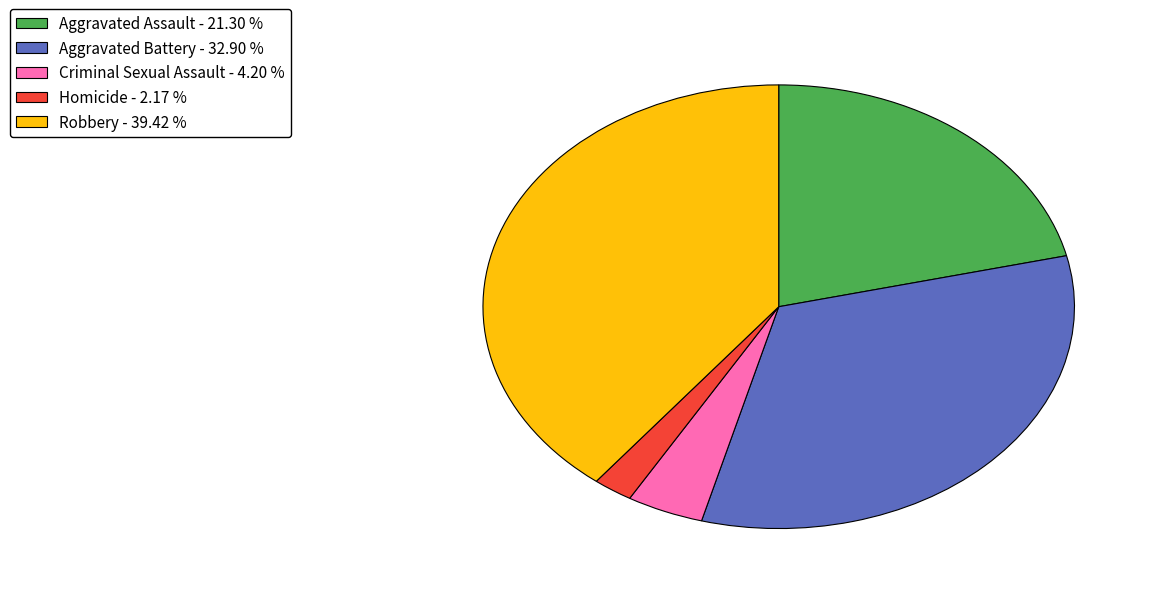

Is the sum of Homicide - 2.17 % and Aggravated Battery - 32.90 % greater than half?

No